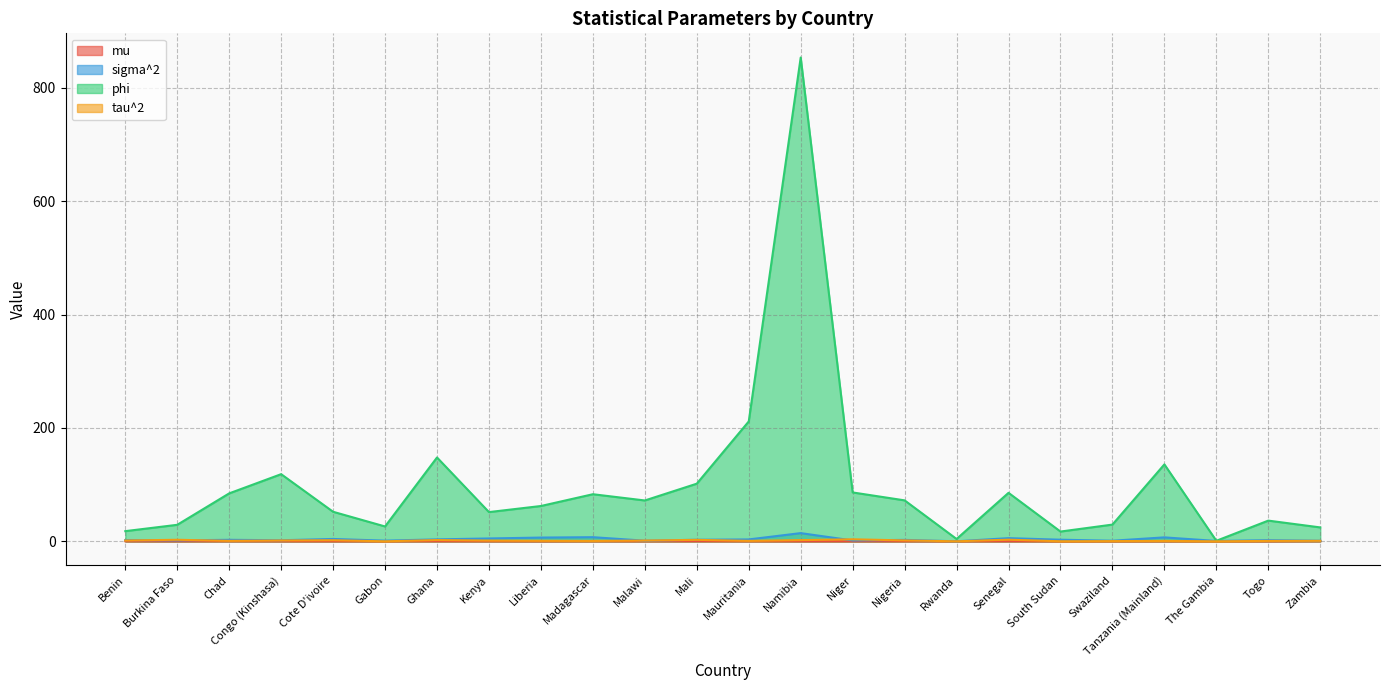

What is the difference between the mu values at Mali and The Gambia?

0.1